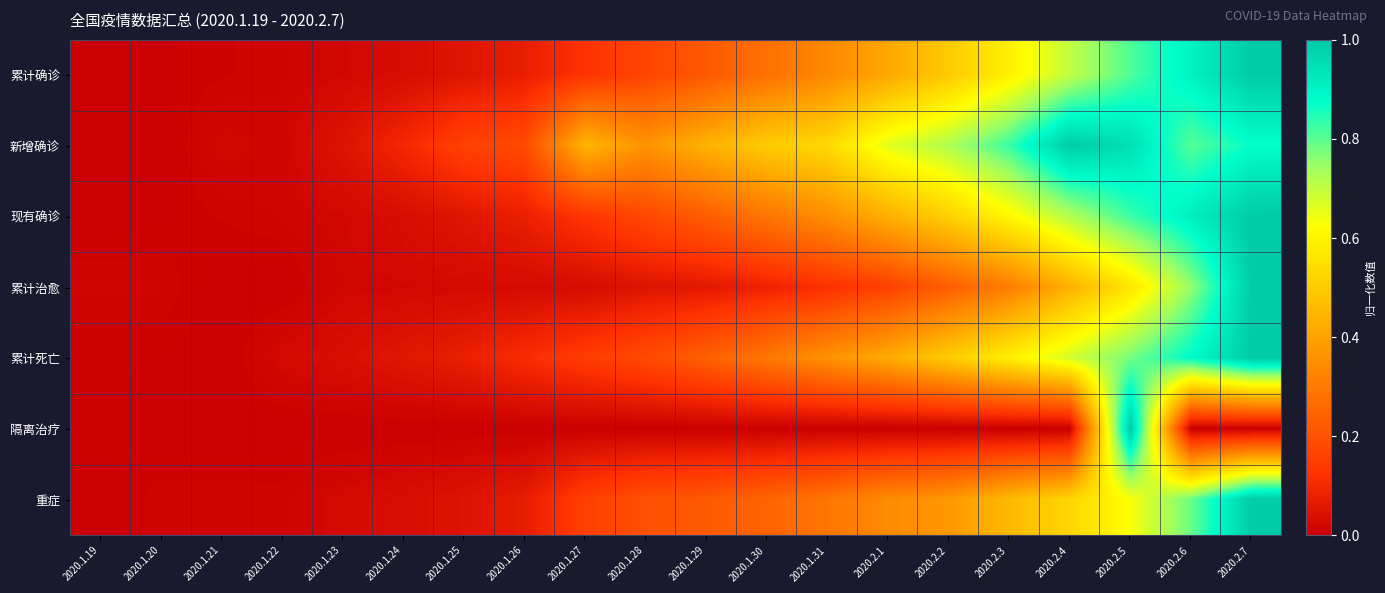

How many categories are shown in the chart?

20